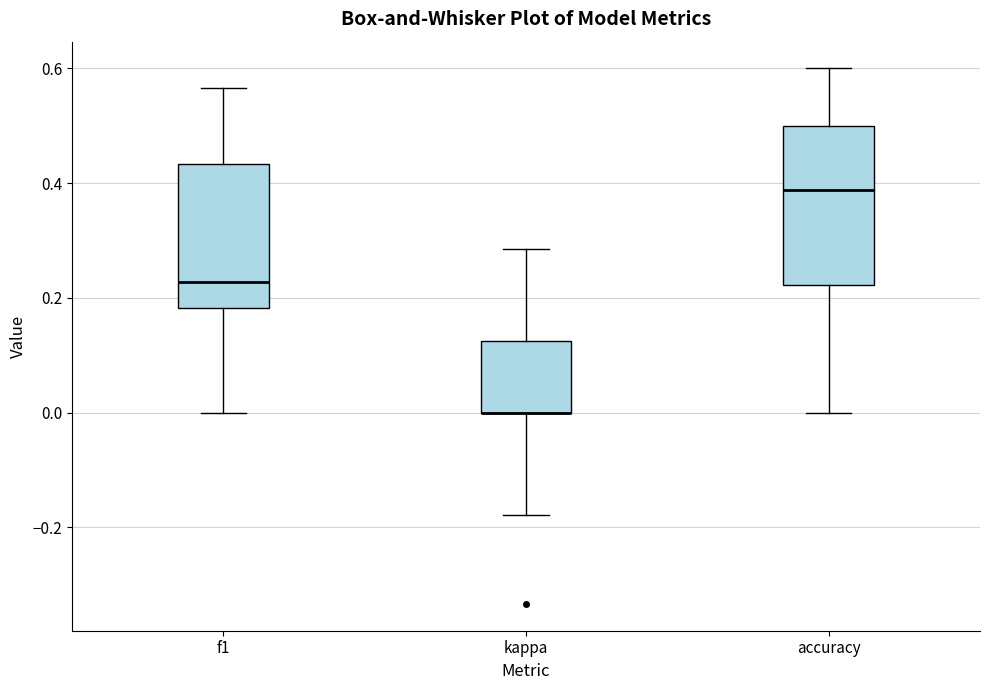

Where is the lower edge of the box for kappa on the y-axis? The values are not printed on the chart, so give them approximately, as read against the axis.

0.00